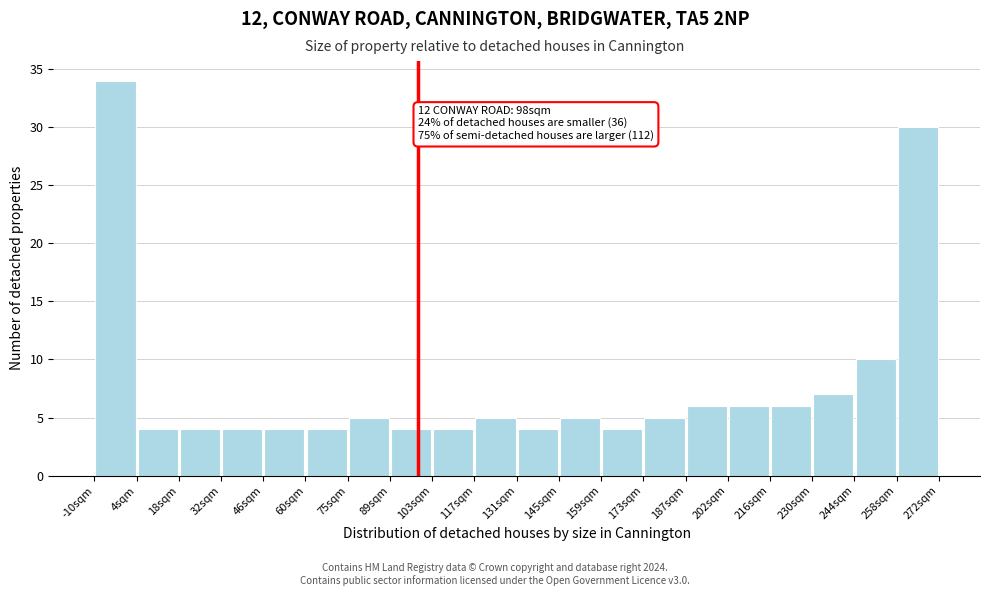

Which range on the x-axis has the tallest bar?

-10 to 4